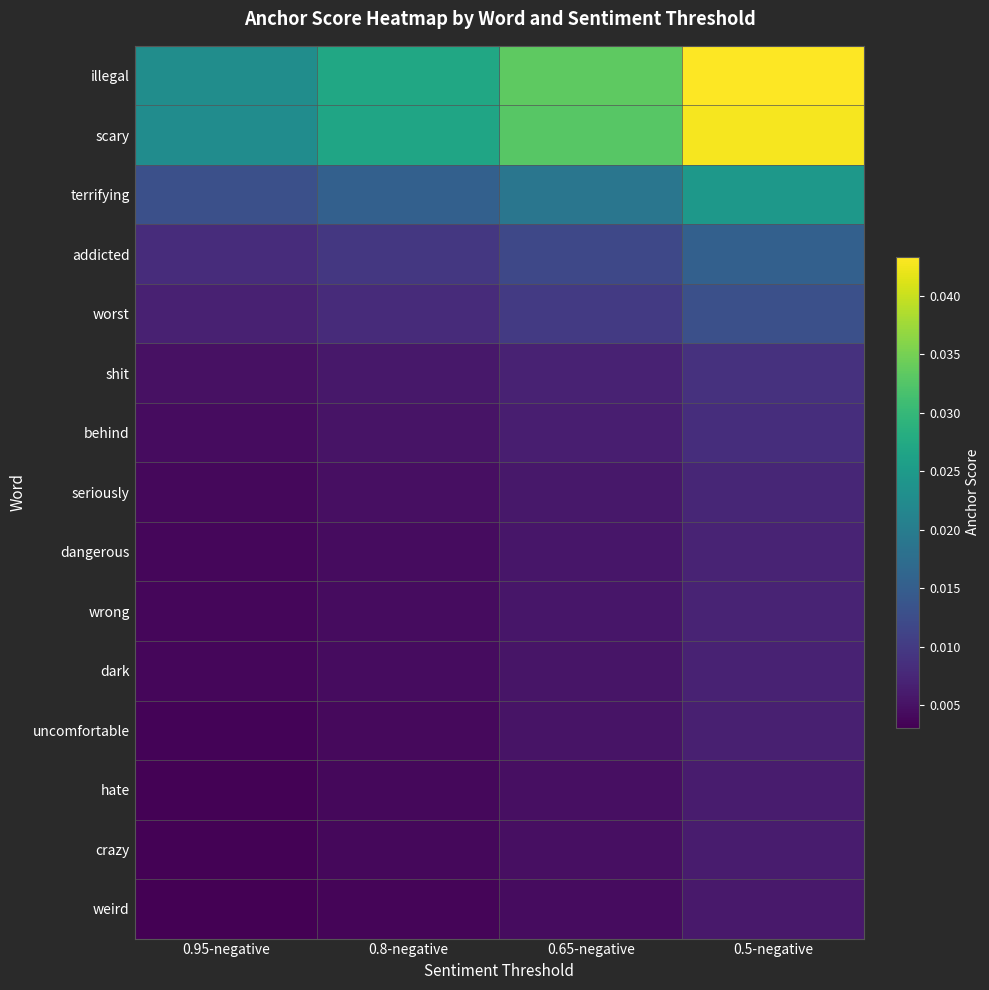

Between 0.95-negative and 0.5-negative, which series saw the biggest shift?

illegal